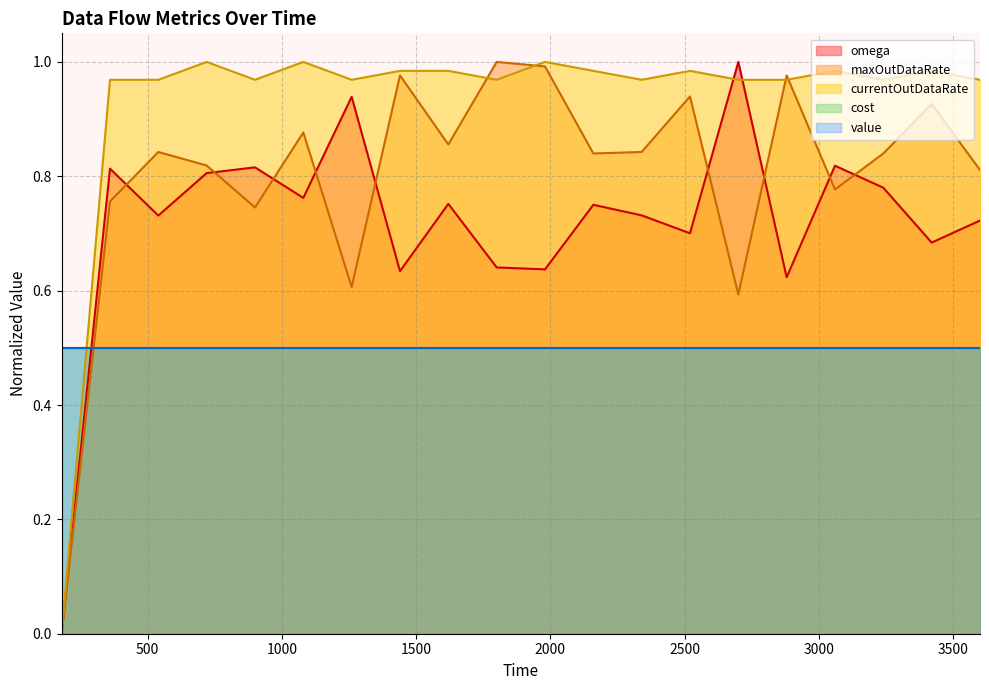

Does the chart display data point markers on the line(s)?

No